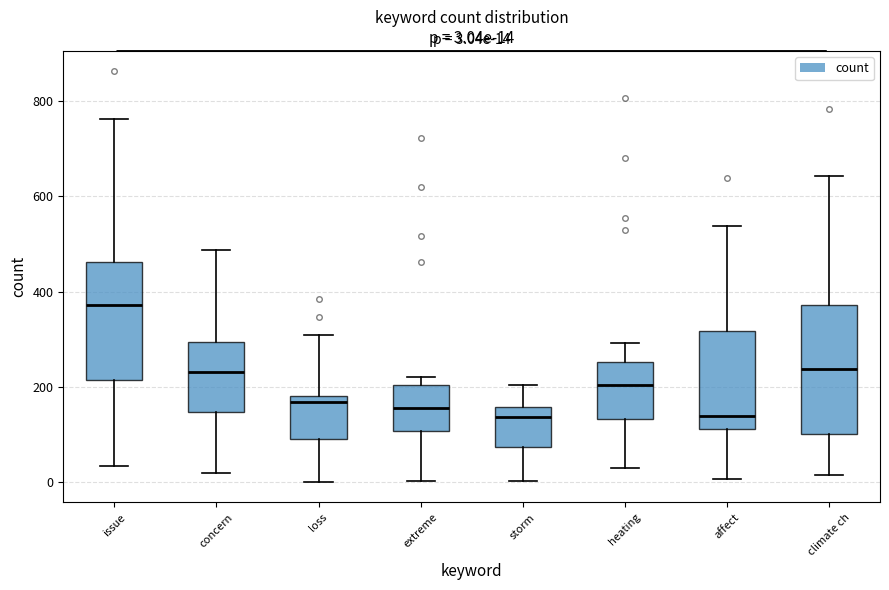

Which box is the tallest, from its lower edge to its upper edge?

climate ch